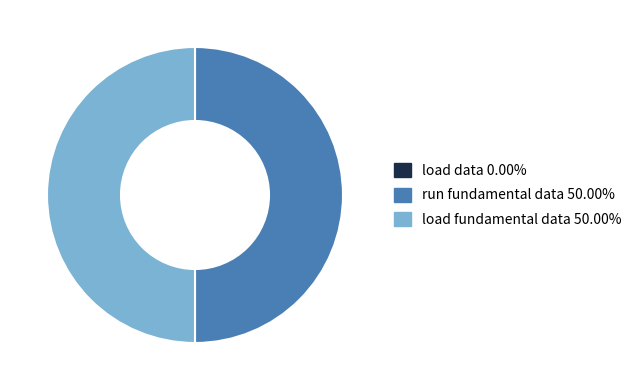

To the nearest percent, what is the combined percentage of run fundamental data and load fundamental data?

100%